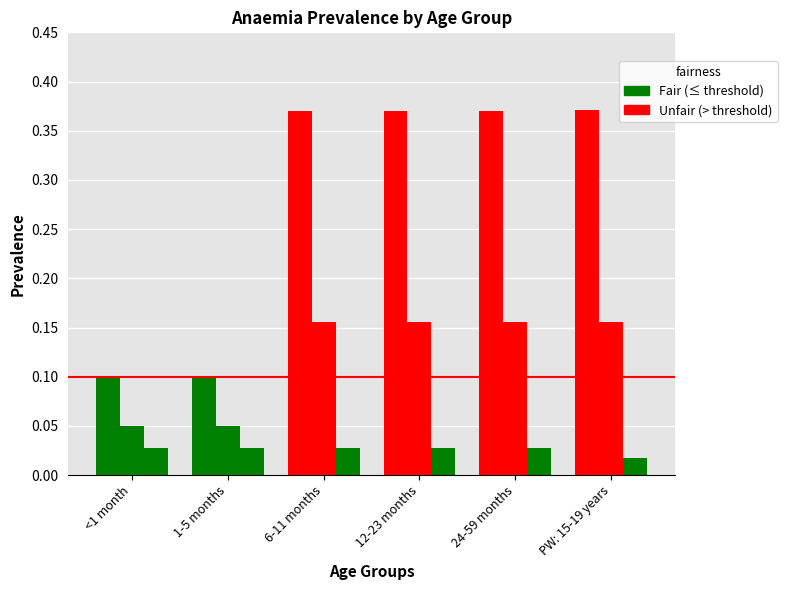

True or false: Fraction anaemia that is severe has a value of 0.0 at 6-11 months.

False